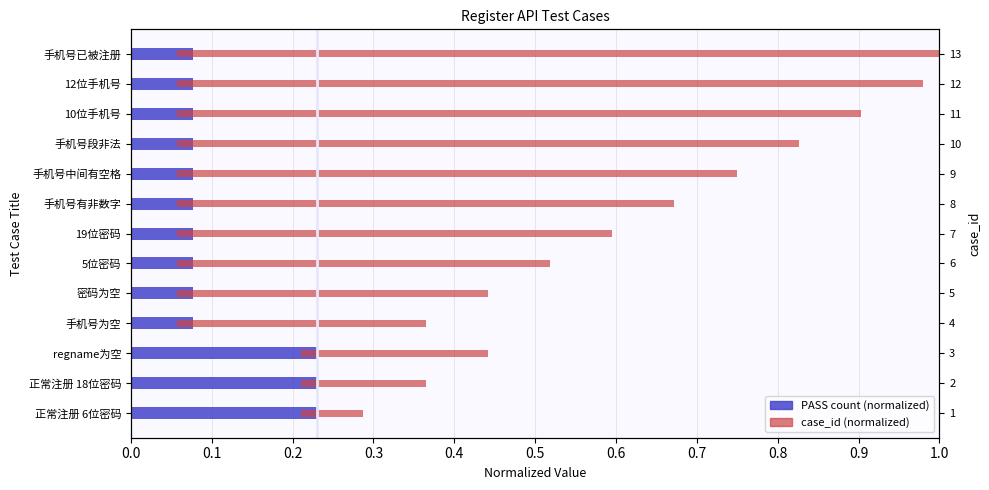

How many distinct data groups are displayed?

2